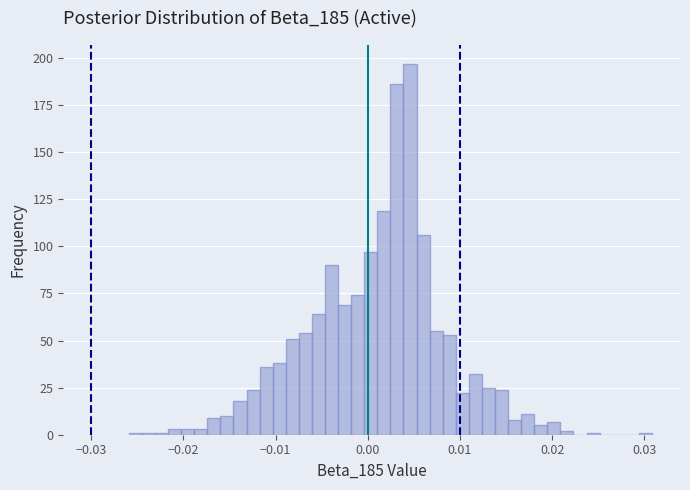

Read against the x-axis, roughly where is the centre of the tallest bar?

0.005